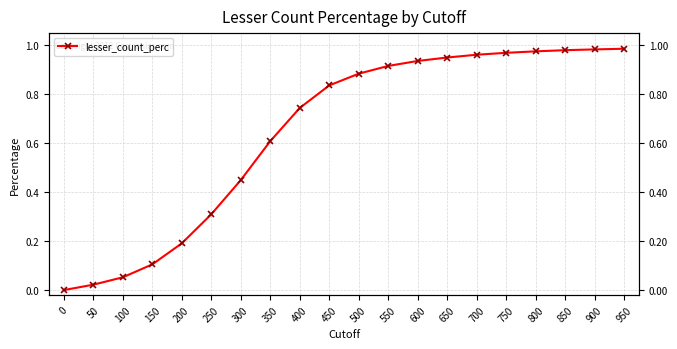

How many lines are shown in the chart?

1